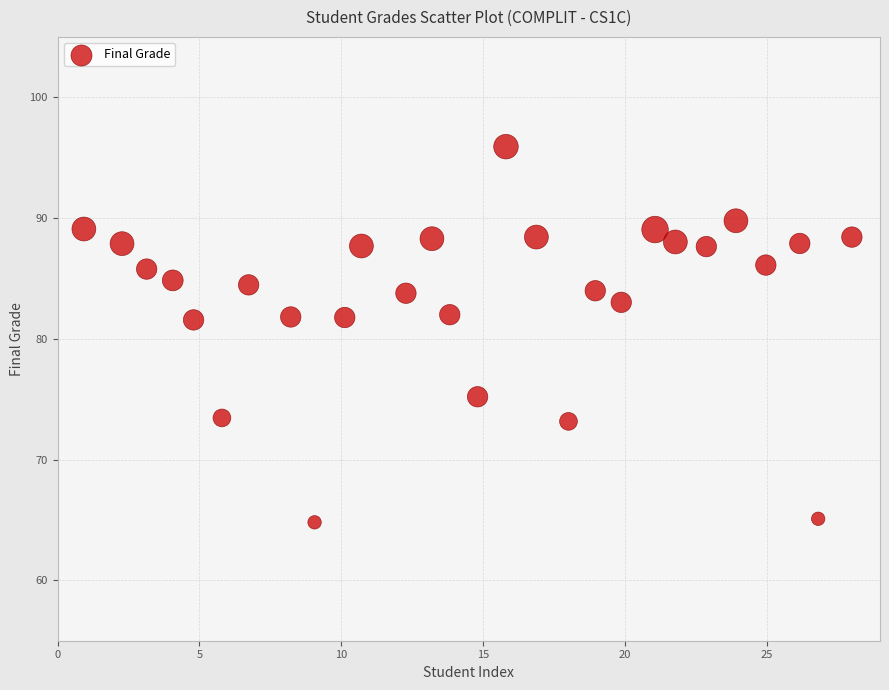

What is the range of X values (max minus min)?

27.1